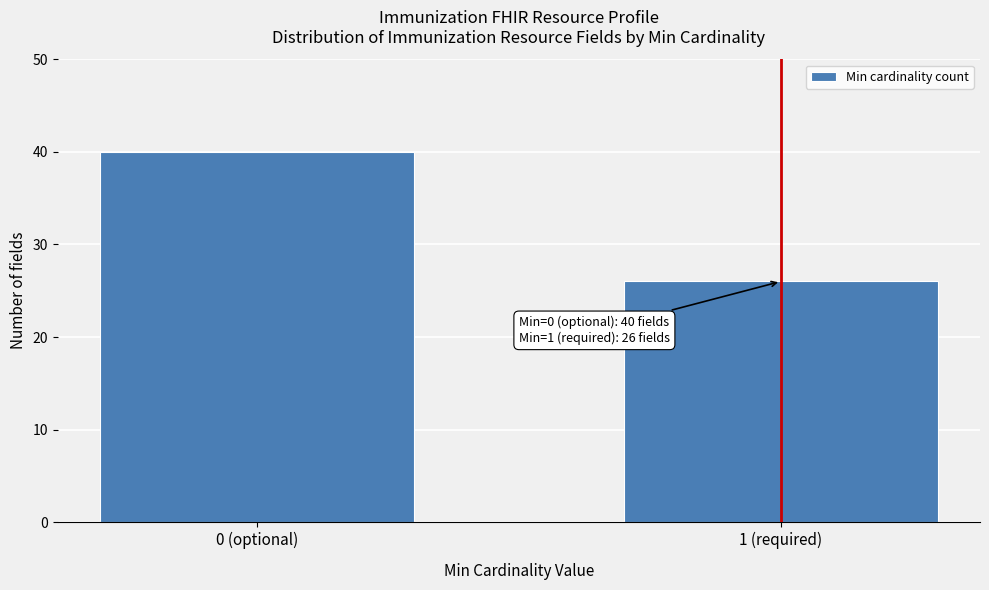

Reading left to right, transcribe all the data shown in this chart.

40	26